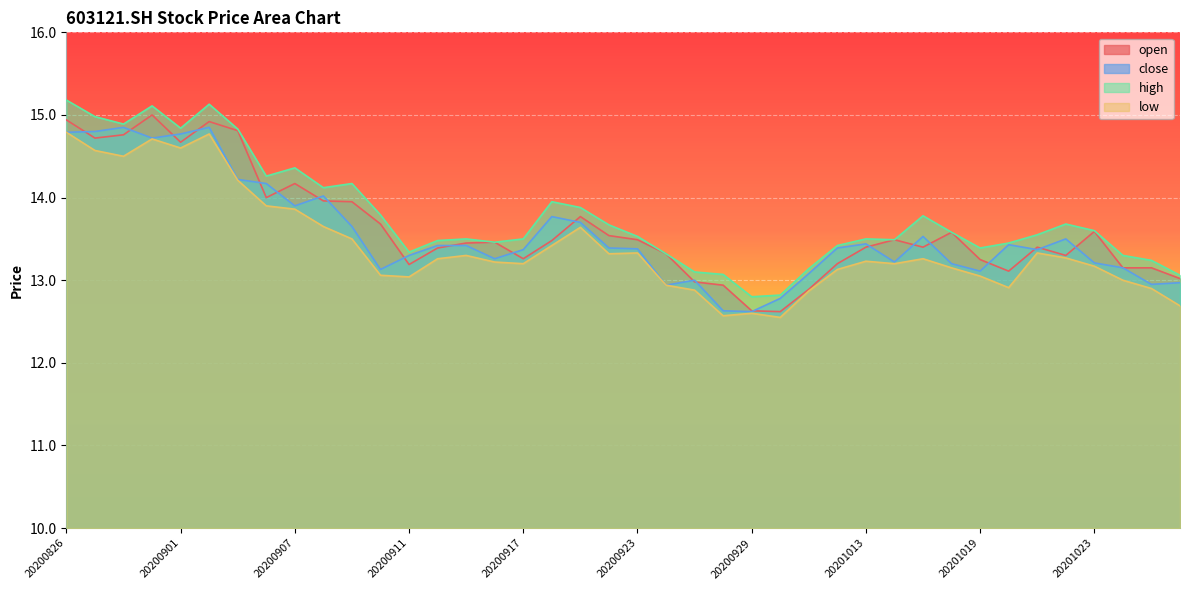

At 20200908, list the series in order from largest to smallest.

high, close, open, low